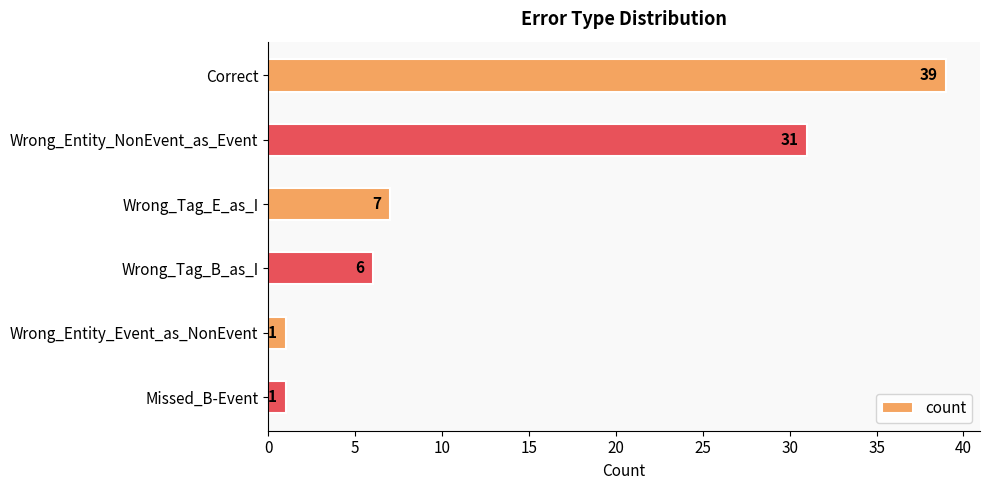

What is the change in value from Wrong_Entity_NonEvent_as_Event to Wrong_Entity_Event_as_NonEvent?

-30